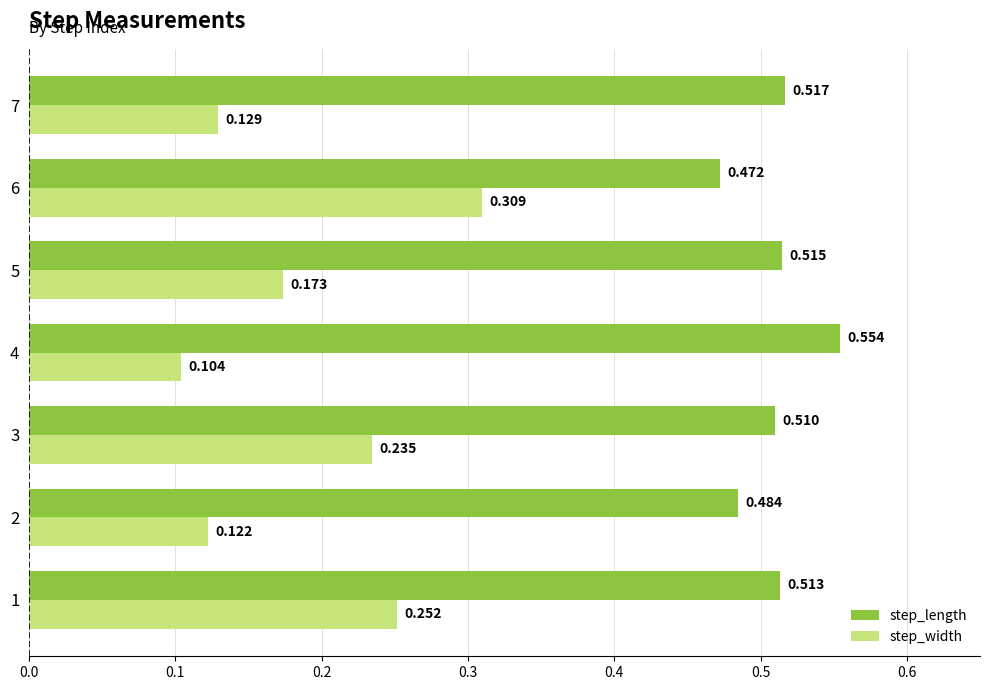

List the series in order of their peak value, lowest first.

step_width, step_length